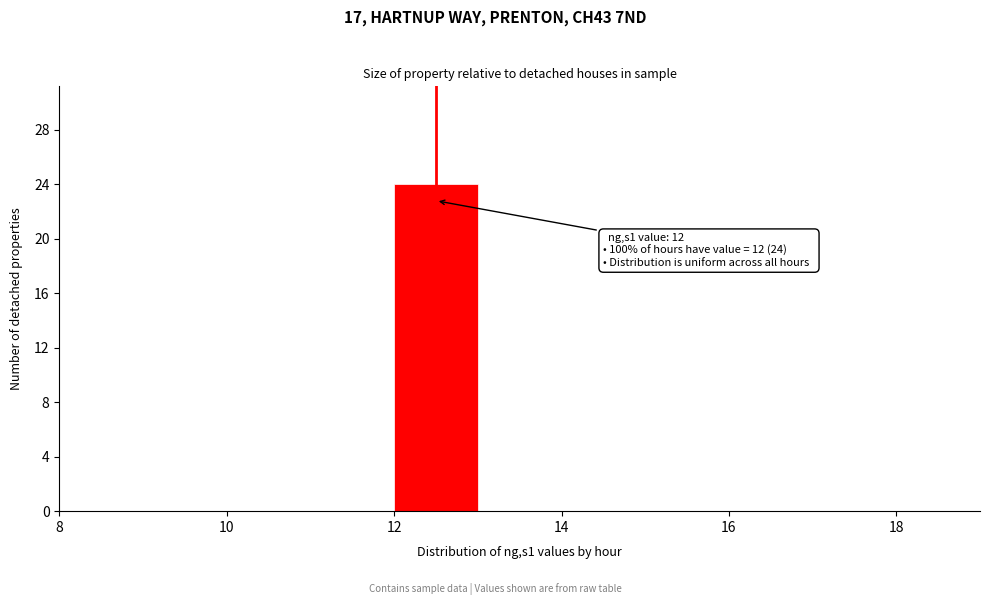

Over which range of the x-axis is the bar tallest?

12 to 13